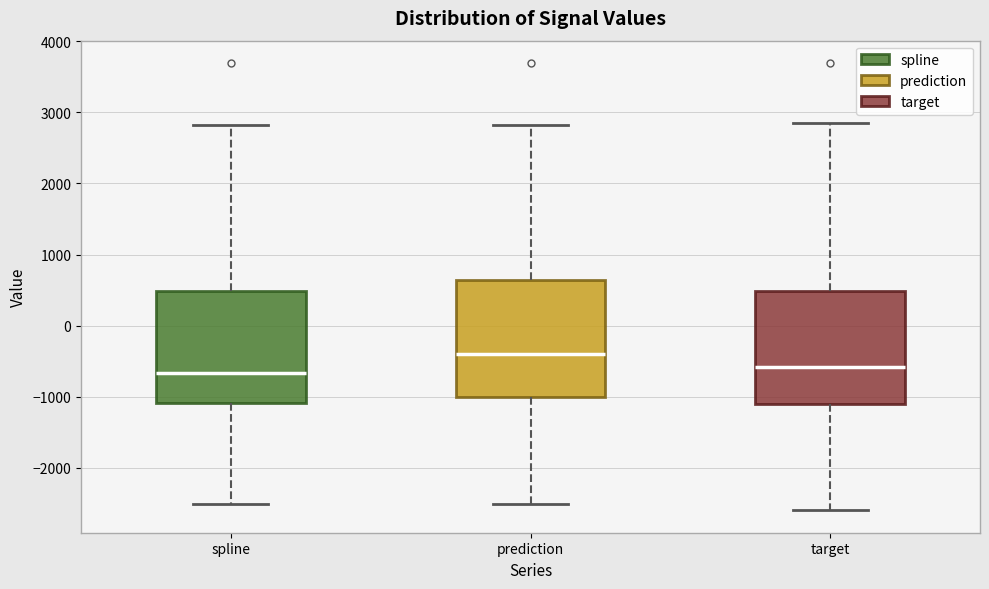

Reading left to right, transcribe this box plot: for each box, give where its median line is, the range the box spans, and where its two whiskers end, as read against the y-axis. The values are not printed on the chart, so give them approximately, as read against the axis.

spline: median -700, box -1100 to 500, whiskers -2500 to 2800
prediction: median -400, box -1000 to 600, whiskers -2500 to 2800
target: median -600, box -1100 to 500, whiskers -2600 to 2800